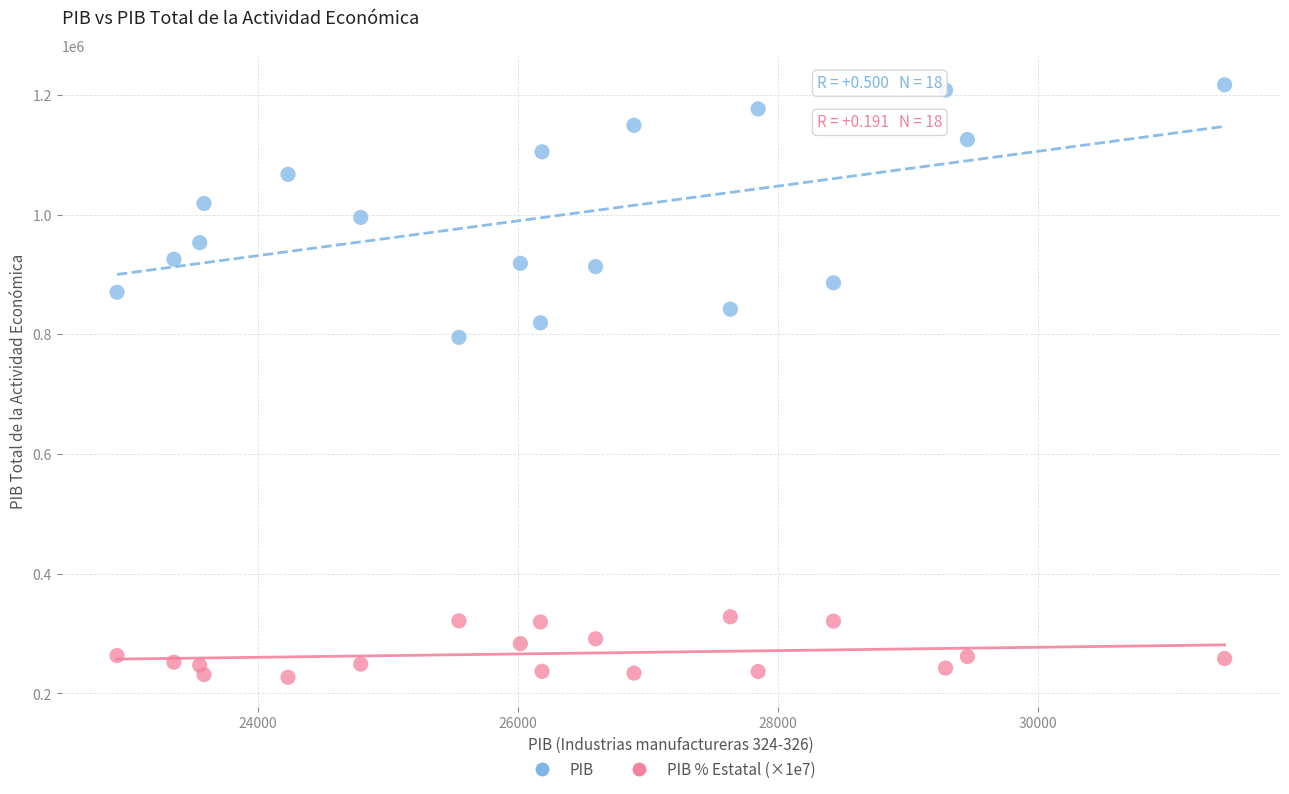

Across all series, what Y value is closest to 721949?

794957.3